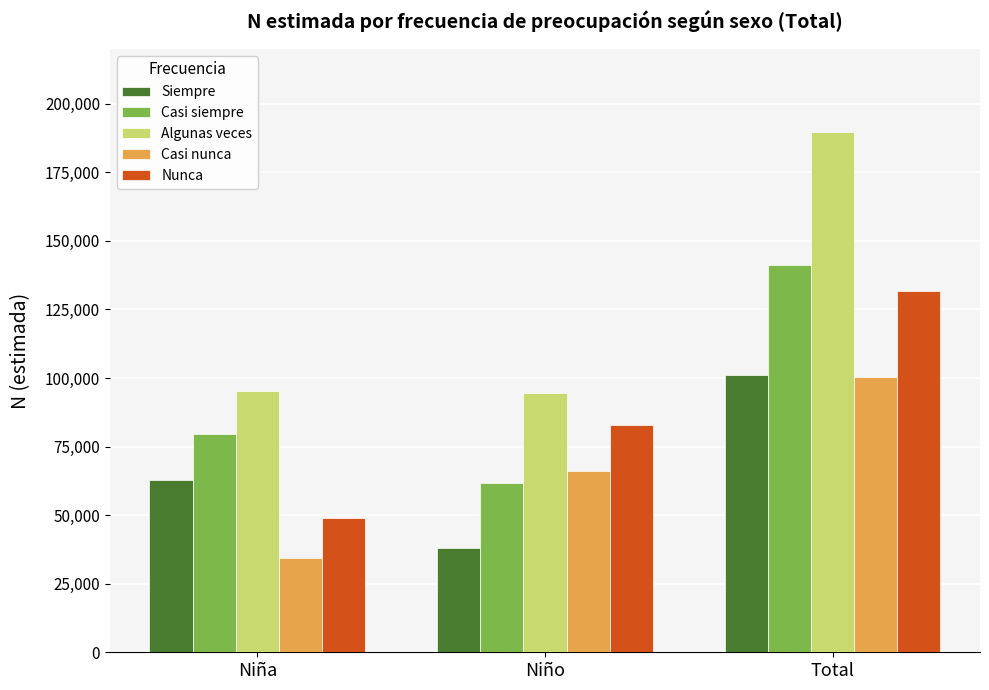

What is the difference between the maximum and minimum values in the Nunca series?

82796